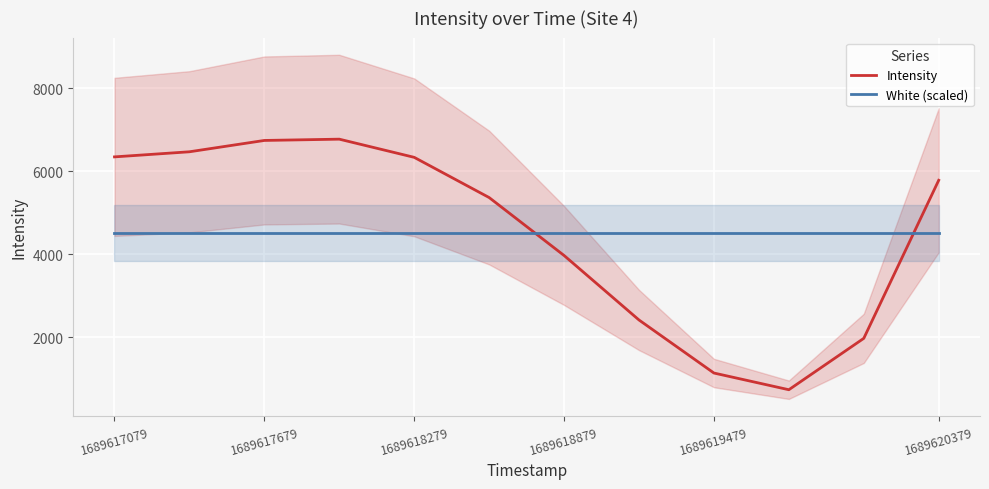

Where is Intensity nearest to the value 3756?

1689618879